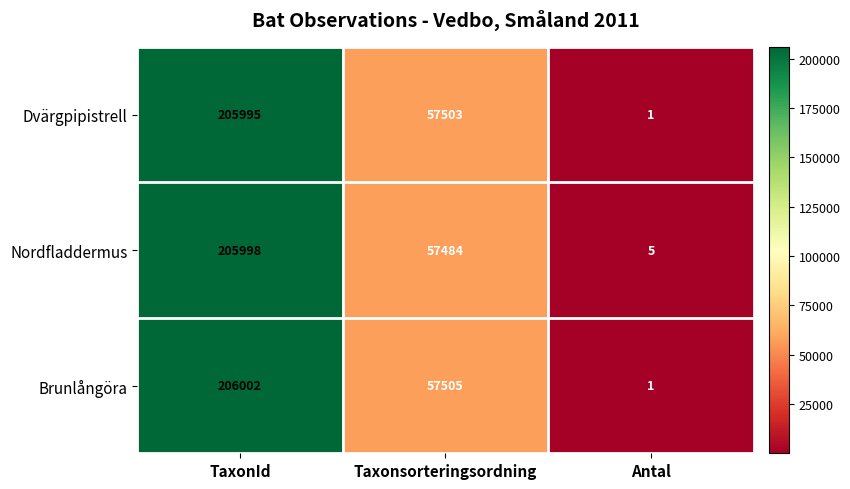

The Dvärgpipistrell series shows 16994 at Taxonsorteringsordning. True or false?

False